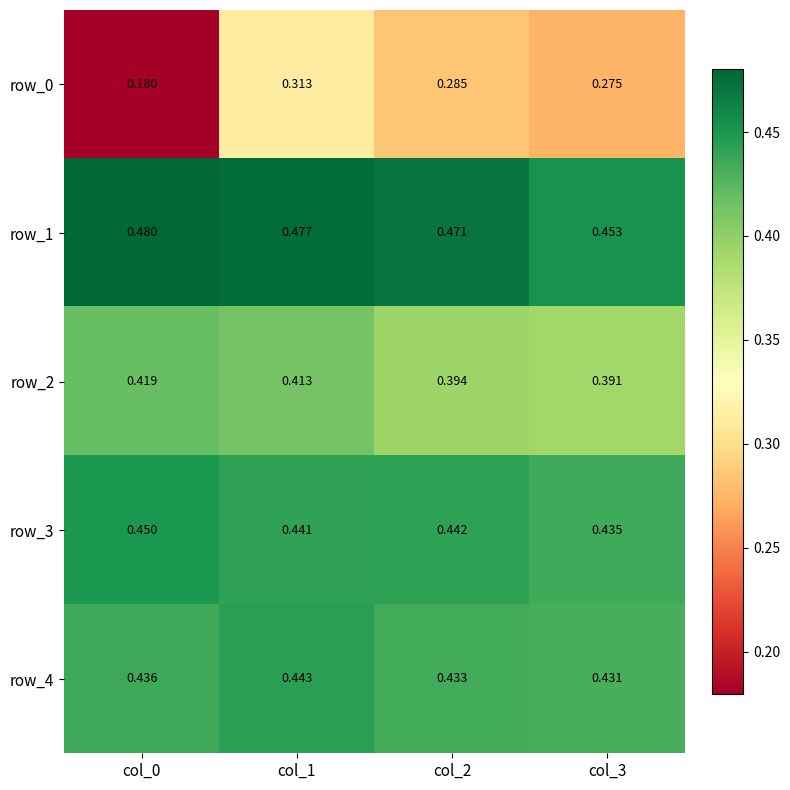

At how many categories does at least one series exceed 0?

4